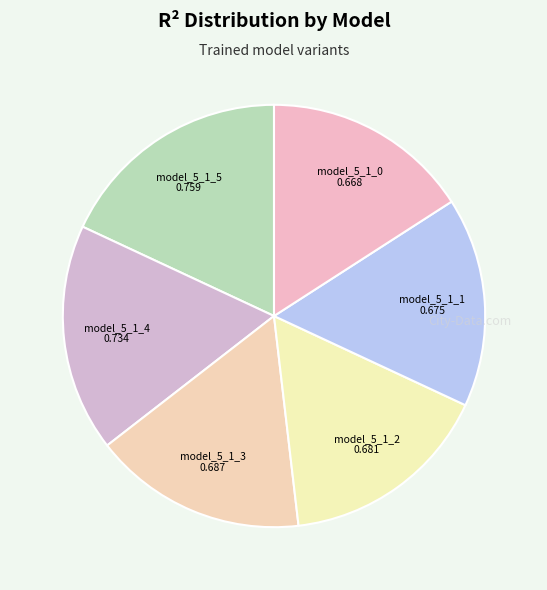

Is there a majority slice in this chart?

No